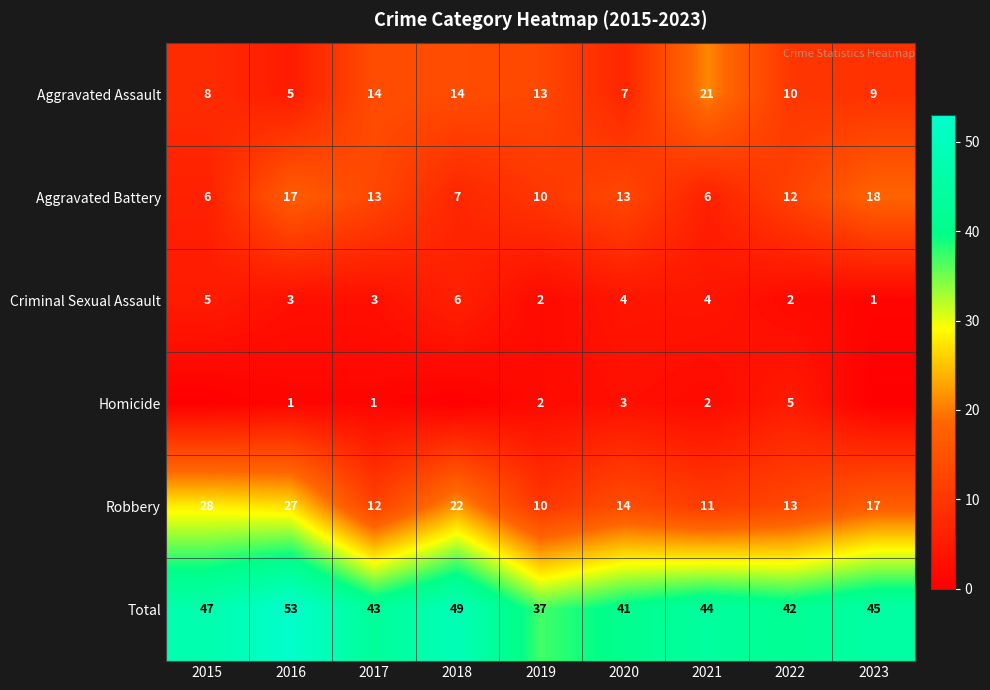

What is the difference between the highest and lowest values at 2017?

42